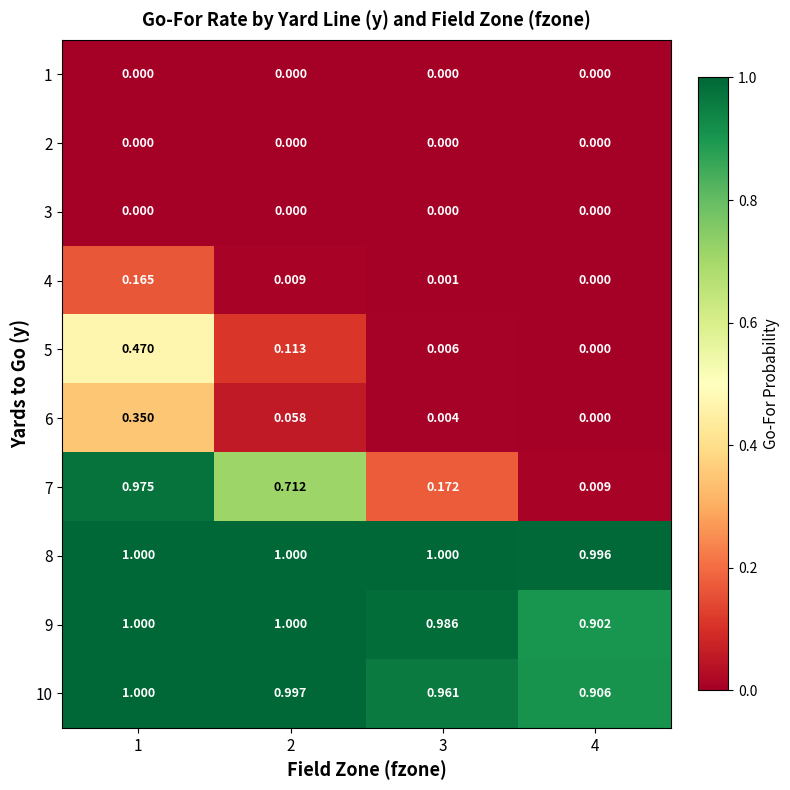

At which category is the sum across all series the highest?

1